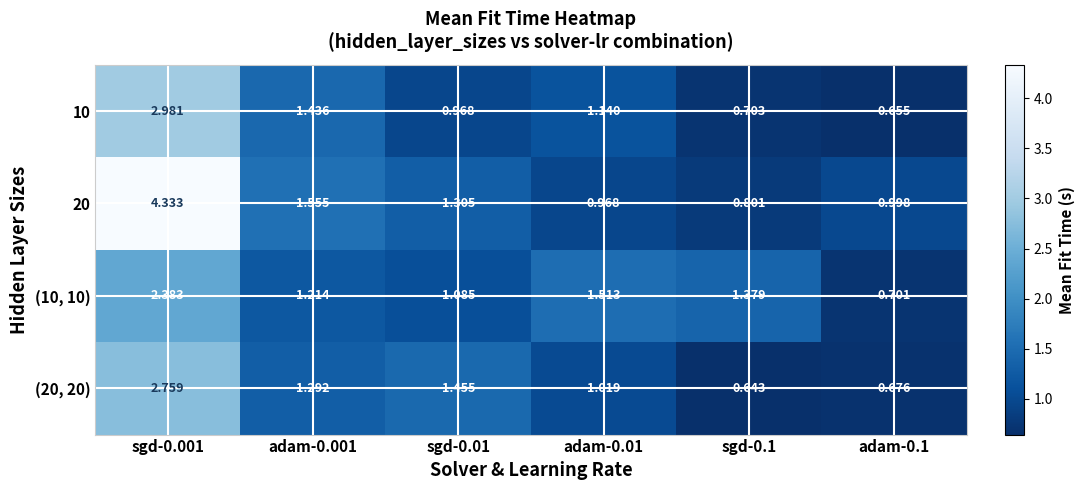

Is the value of (10, 10) at sgd-0.01 greater than the value of (20, 20) at adam-0.1?

Yes